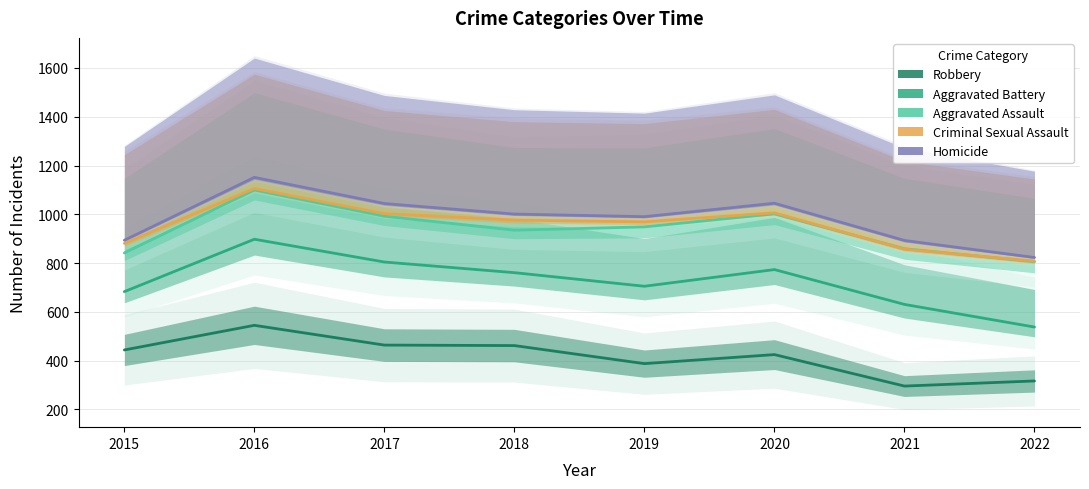

True or false: Robbery and Criminal Sexual Assault intersect in this chart.

False